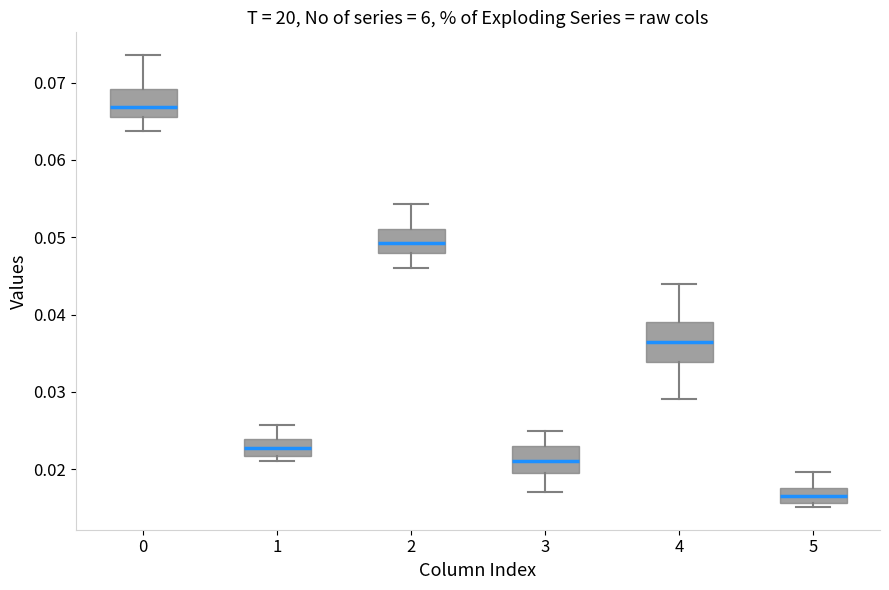

Which box has the highest median line?

0